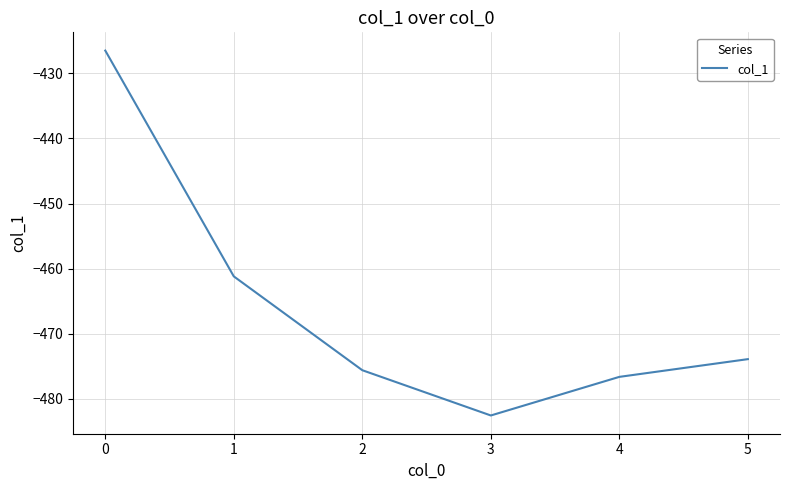

Is it true that the value at 2 is -677.0?

False